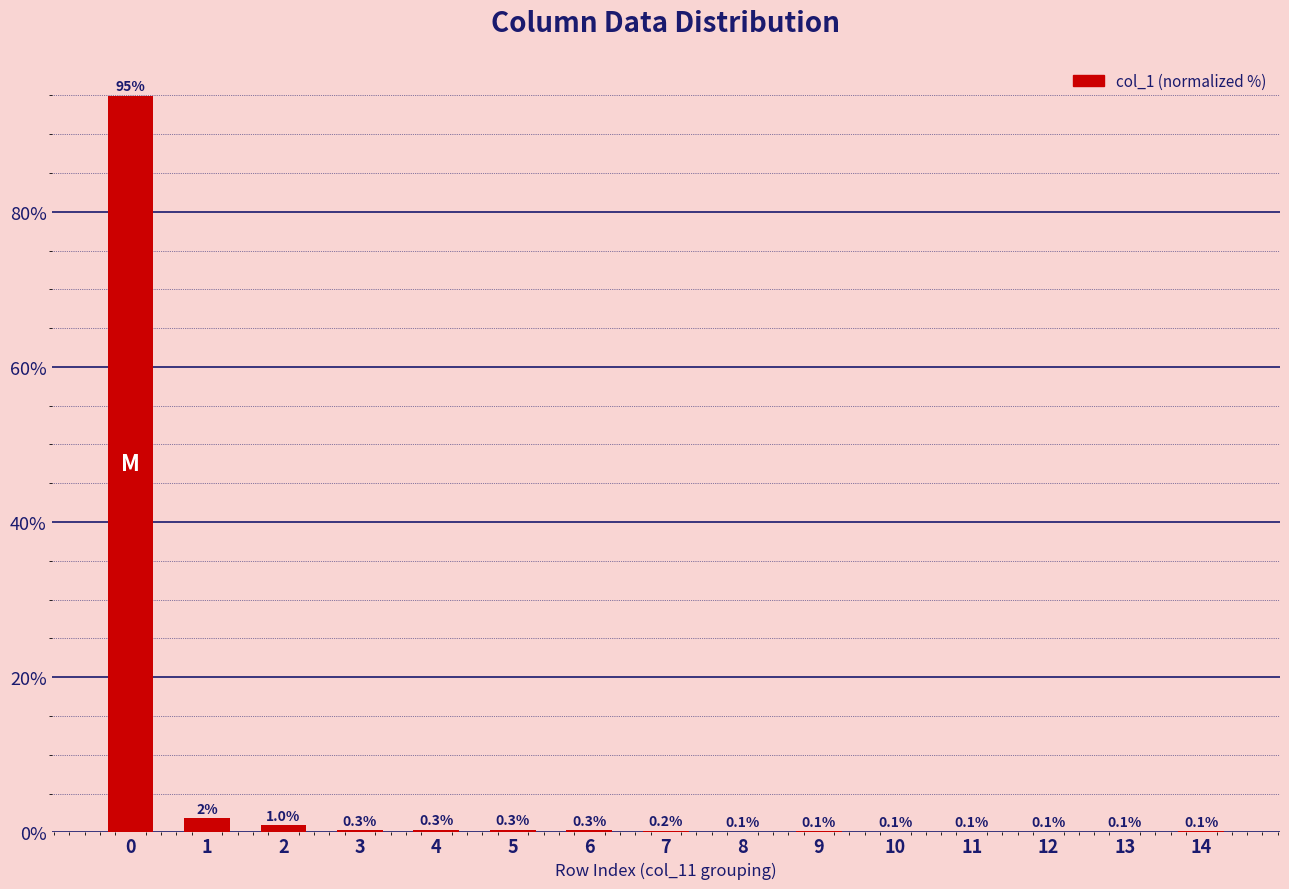

How many data points does each series have?

15